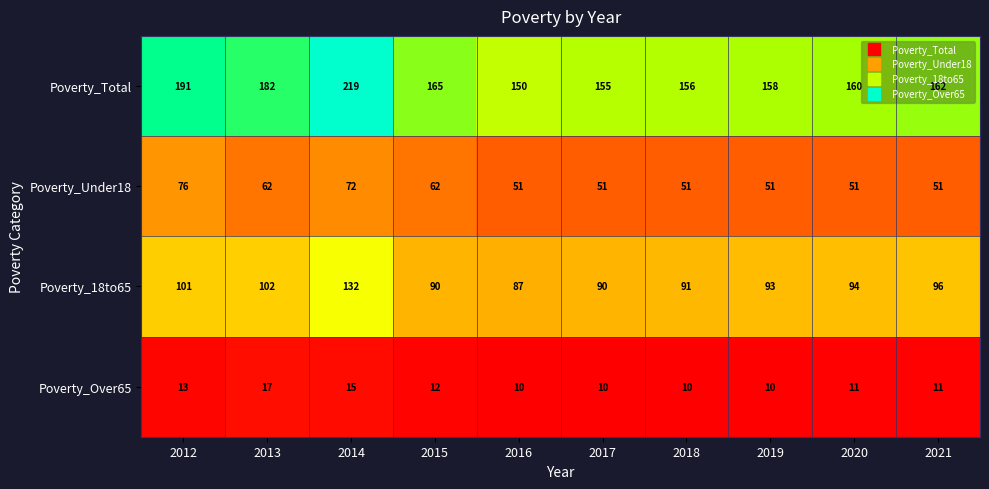

List the series in order of their peak value, lowest first.

Poverty_Over65, Poverty_Under18, Poverty_18to65, Poverty_Total